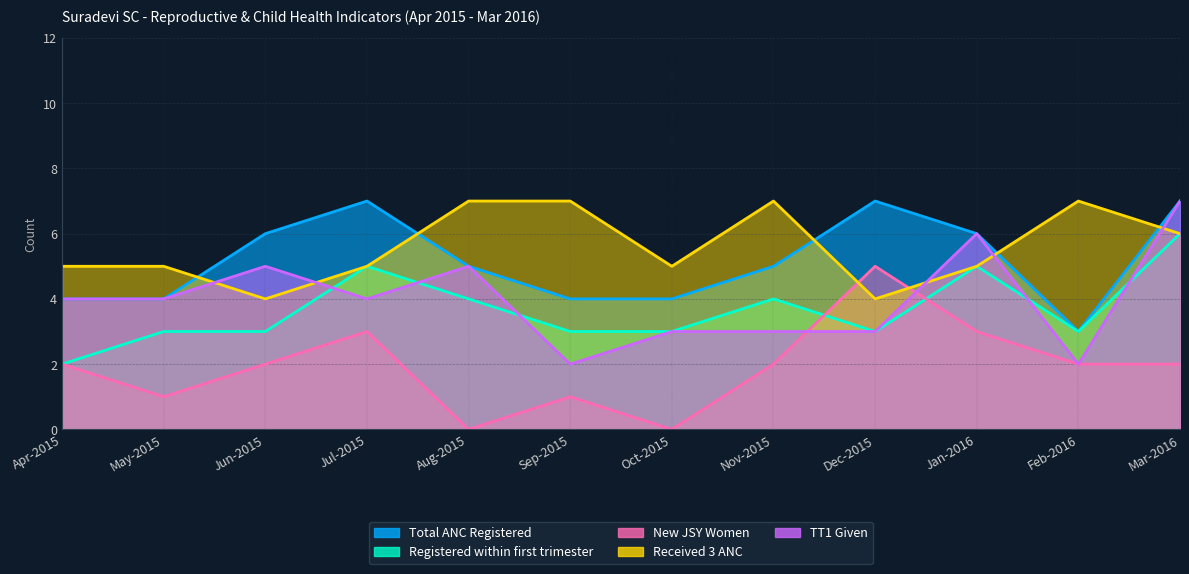

Reading right to left, transcribe all the data shown in this chart.

Total ANC Registered: Mar-2016=7	Feb-2016=3	Jan-2016=6	Dec-2015=7	Nov-2015=5	Oct-2015=4	Sep-2015=4	Aug-2015=5	Jul-2015=7	Jun-2015=6	May-2015=4	Apr-2015=4
Registered within first trimester: Mar-2016=6	Feb-2016=3	Jan-2016=5	Dec-2015=3	Nov-2015=4	Oct-2015=3	Sep-2015=3	Aug-2015=4	Jul-2015=5	Jun-2015=3	May-2015=3	Apr-2015=2
New JSY Women: Mar-2016=2	Feb-2016=2	Jan-2016=3	Dec-2015=5	Nov-2015=2	Oct-2015=0	Sep-2015=1	Aug-2015=0	Jul-2015=3	Jun-2015=2	May-2015=1	Apr-2015=2
Received 3 ANC: Mar-2016=6	Feb-2016=7	Jan-2016=5	Dec-2015=4	Nov-2015=7	Oct-2015=5	Sep-2015=7	Aug-2015=7	Jul-2015=5	Jun-2015=4	May-2015=5	Apr-2015=5
TT1 Given: Mar-2016=7	Feb-2016=2	Jan-2016=6	Dec-2015=3	Nov-2015=3	Oct-2015=3	Sep-2015=2	Aug-2015=5	Jul-2015=4	Jun-2015=5	May-2015=4	Apr-2015=4